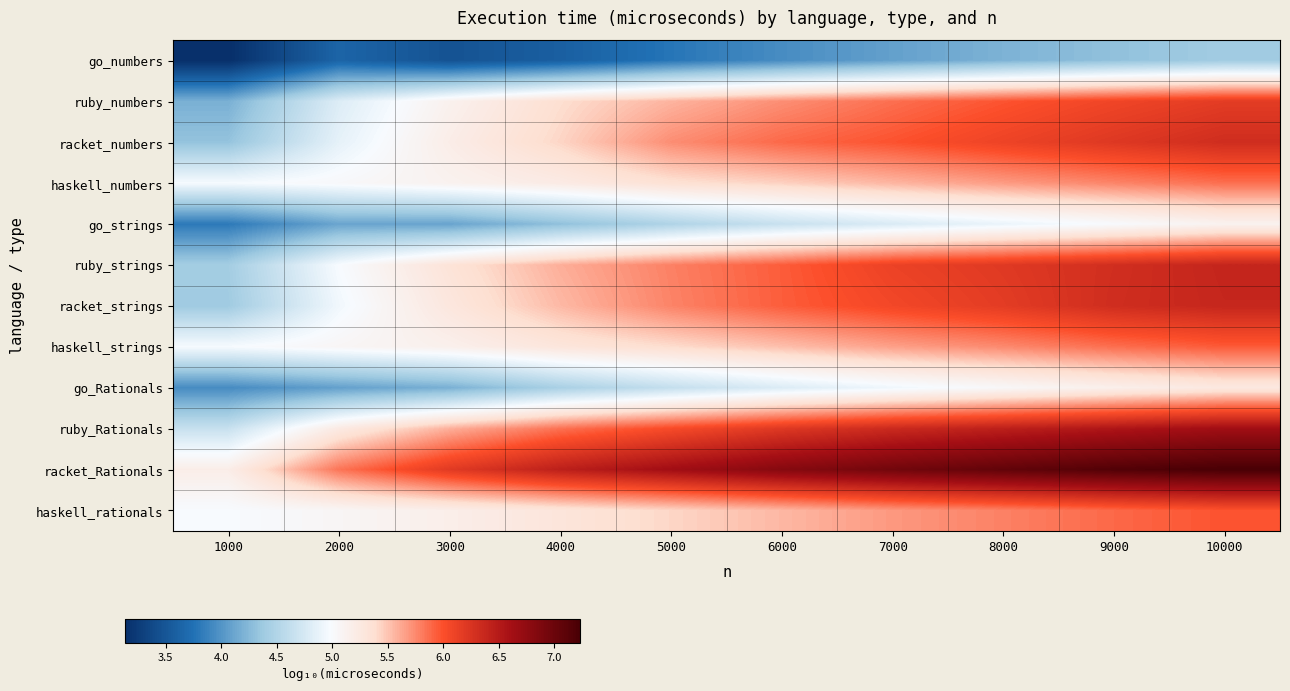

At how many categories does at least one series exceed 7?

3